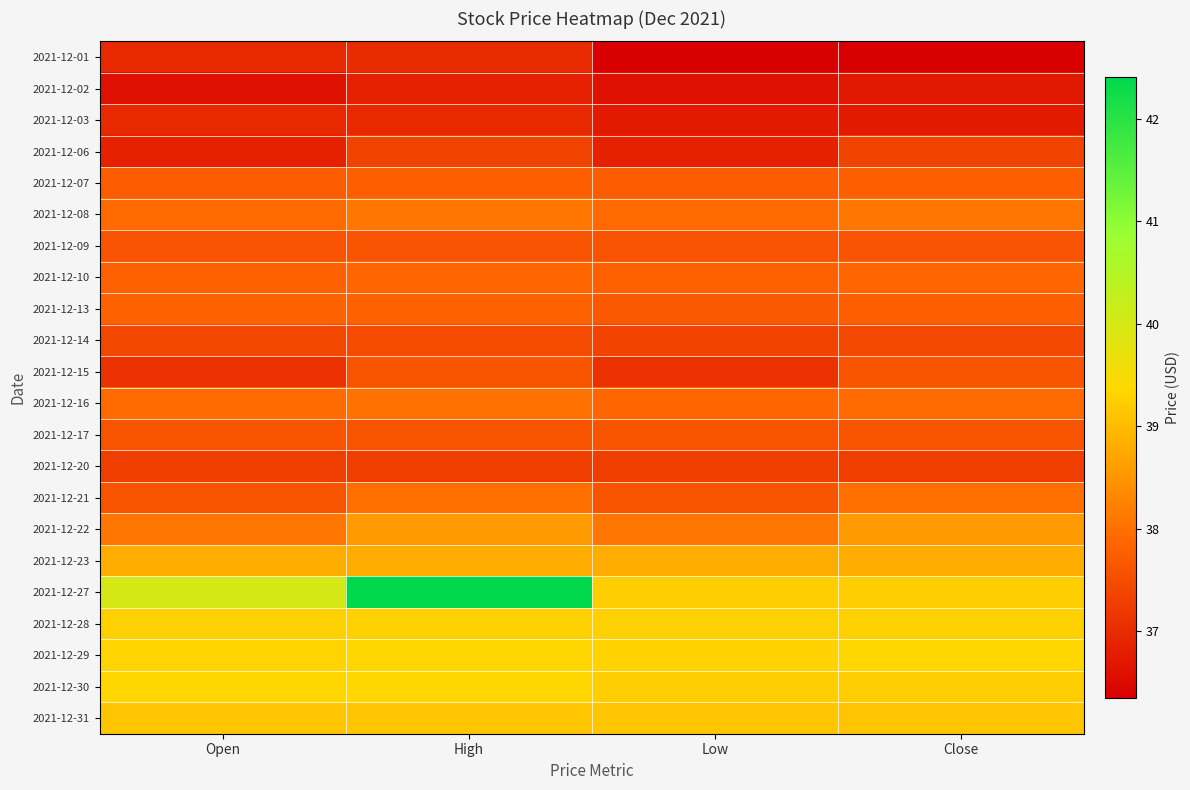

Which series has the largest total across all categories?

2021-12-27